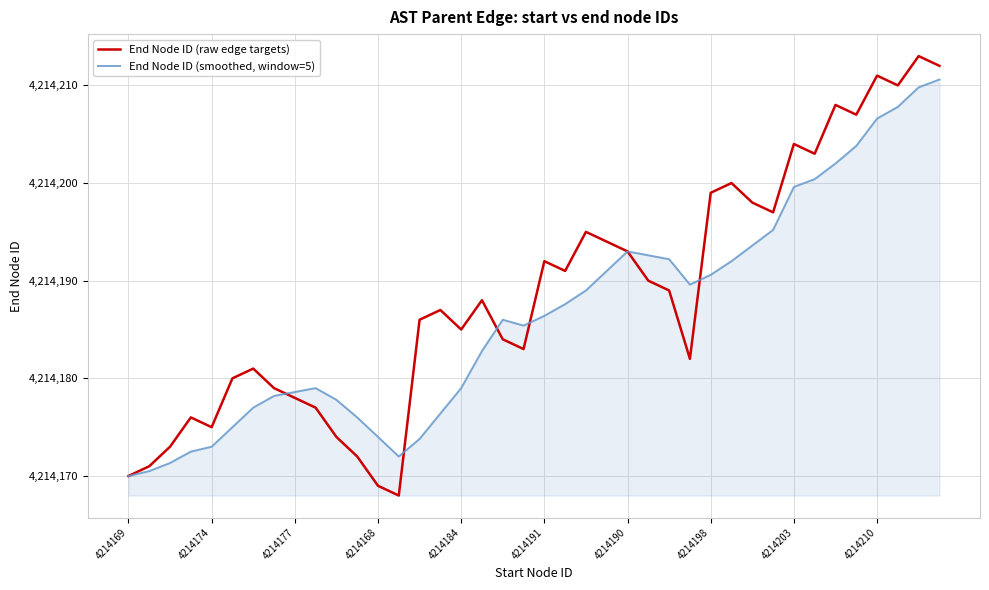

Which series has the widest spread of values?

End Node ID (raw edge targets)